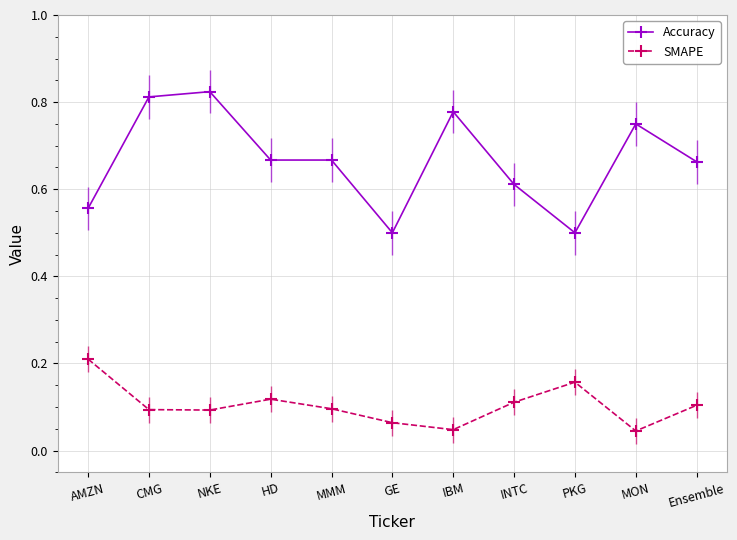

The Accuracy series shows 1.1 at INTC. True or false?

False